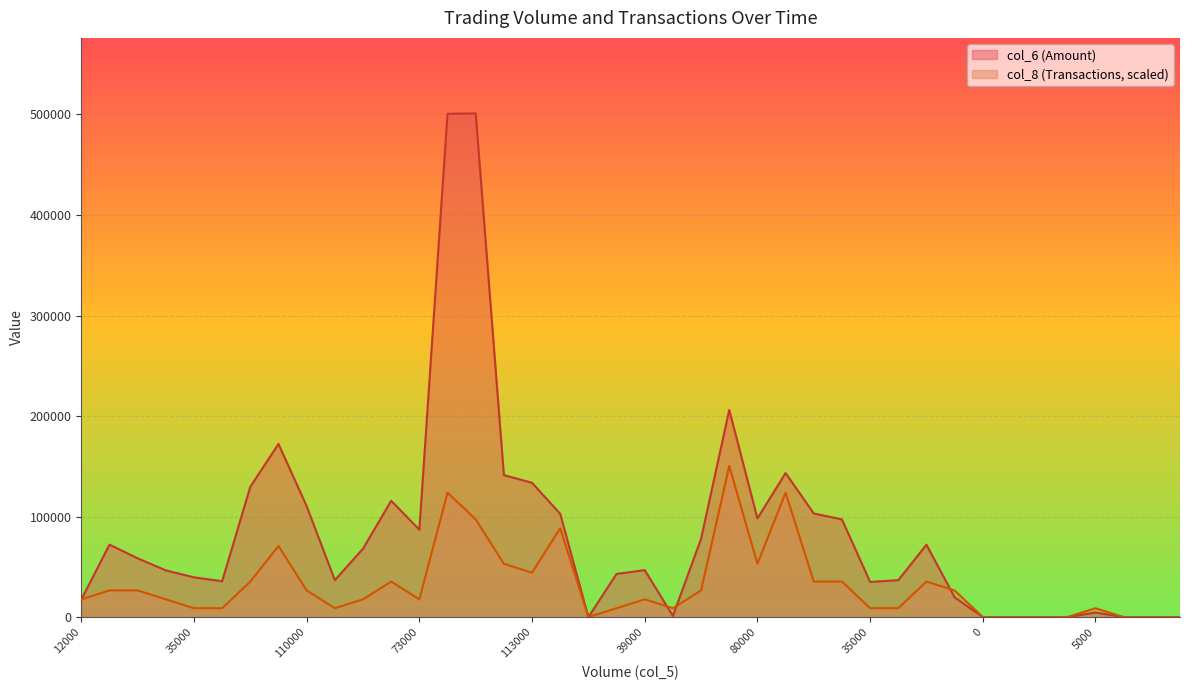

What are all the series names shown in the legend?

col_6 (Amount), col_8 (Transactions, scaled)